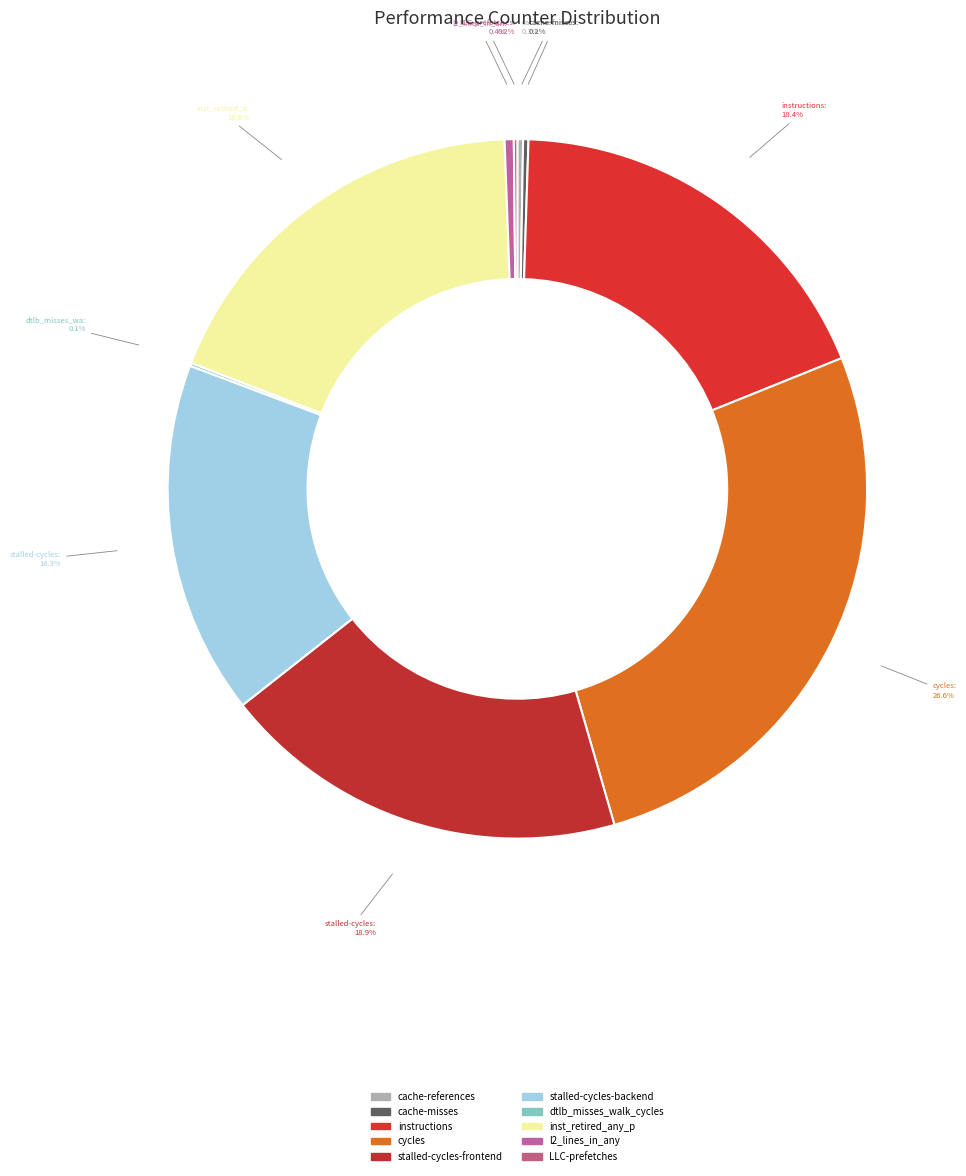

Do l2_lines_in_any and stalled-cycles-frontend together represent more than half of the pie?

No